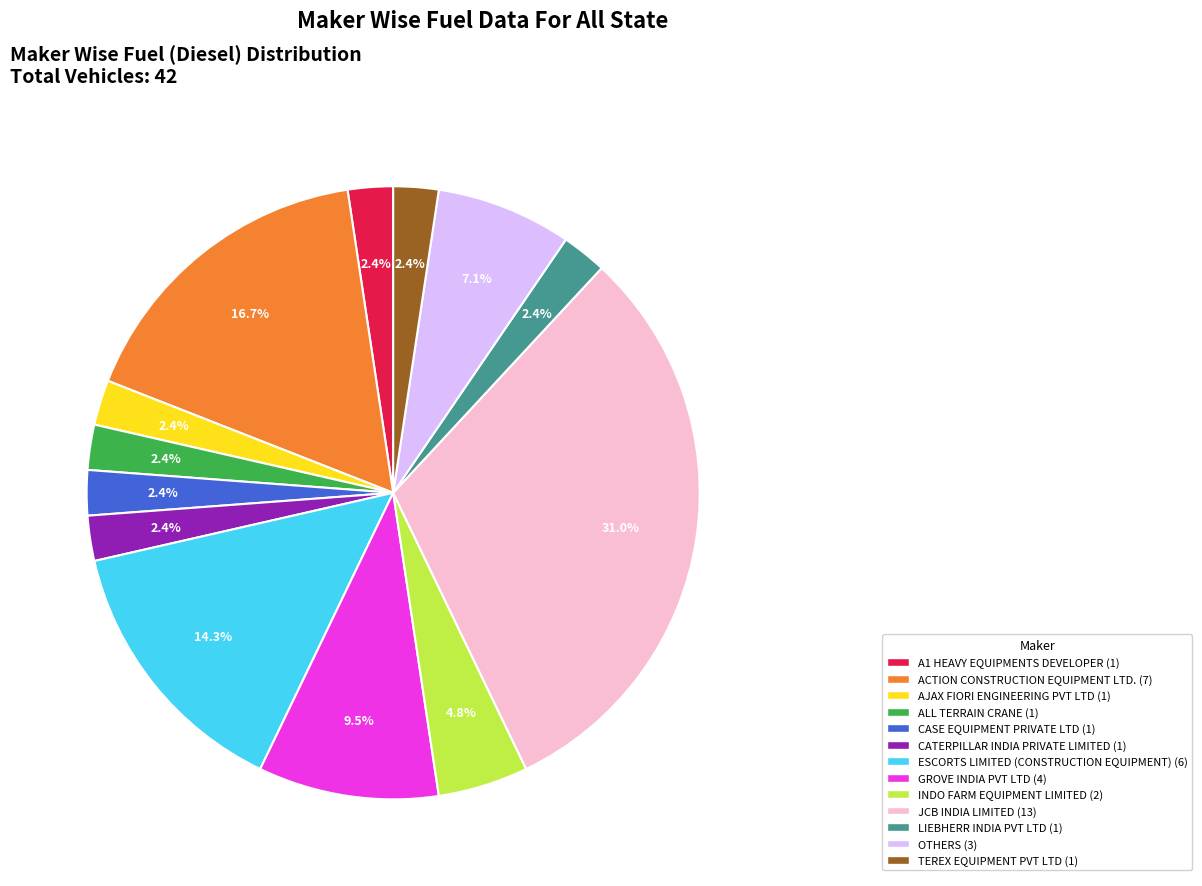

True or false: TEREX EQUIPMENT PVT LTD accounts for 11% of the total.

False